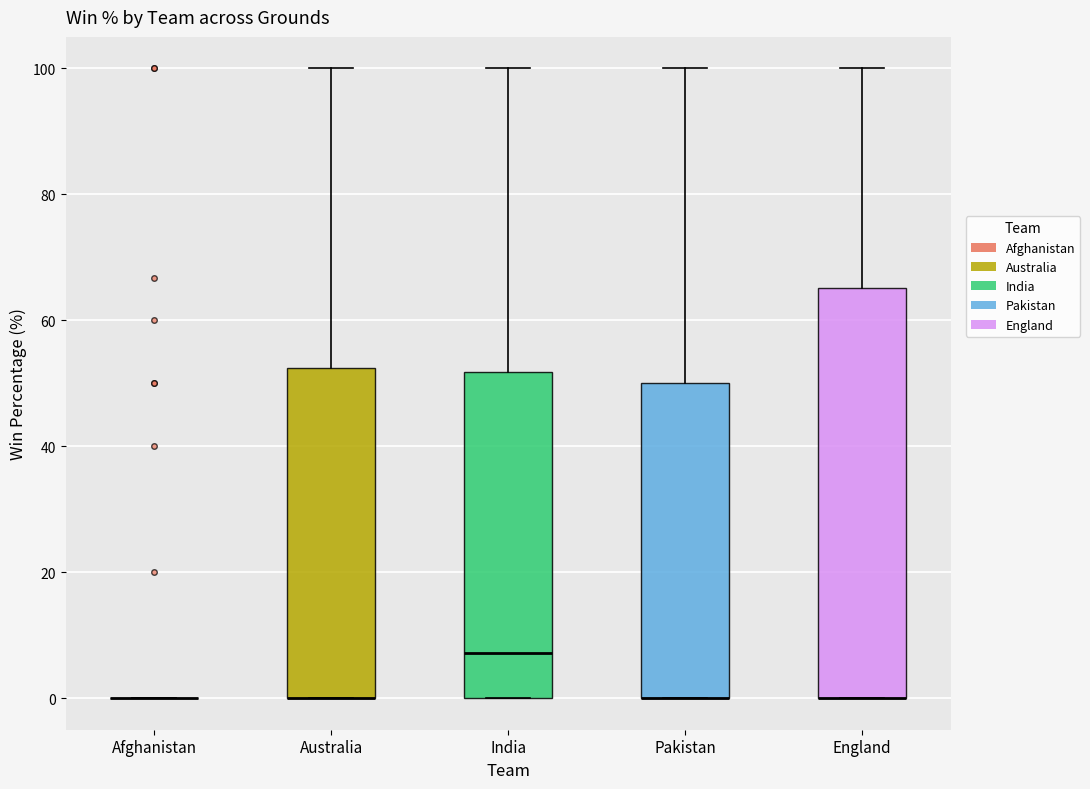

Reading left to right, transcribe this box plot: for each box, give where its median line is, the range the box spans, and where its two whiskers end, as read against the y-axis. The values are not printed on the chart, so give them approximately, as read against the axis.

Afghanistan: box collapsed to a line at 0, whiskers 0 to 0
Australia: median 0 (drawn on the box's lower edge), box 0 to 52, whiskers 0 to 100
India: median 8, box 0 to 52, whiskers 0 to 100
Pakistan: median 0 (drawn on the box's lower edge), box 0 to 50, whiskers 0 to 100
England: median 0 (drawn on the box's lower edge), box 0 to 66, whiskers 0 to 100